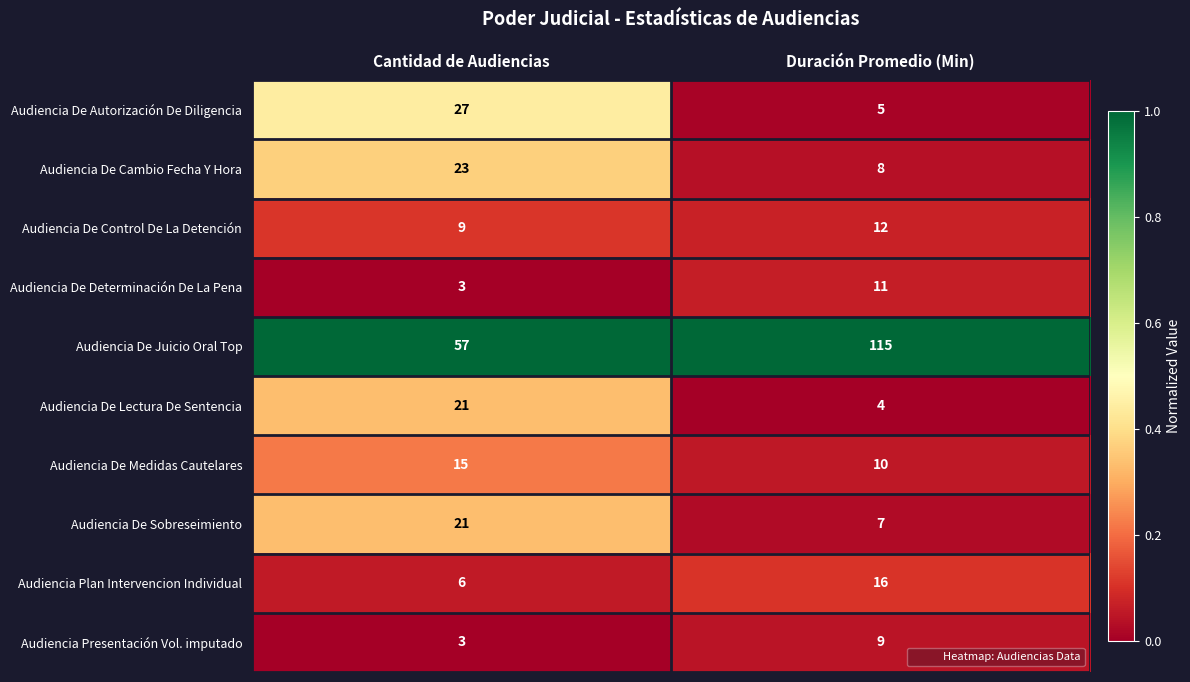

What is the spread (max minus min) of values at Duración Promedio (Min)?

111